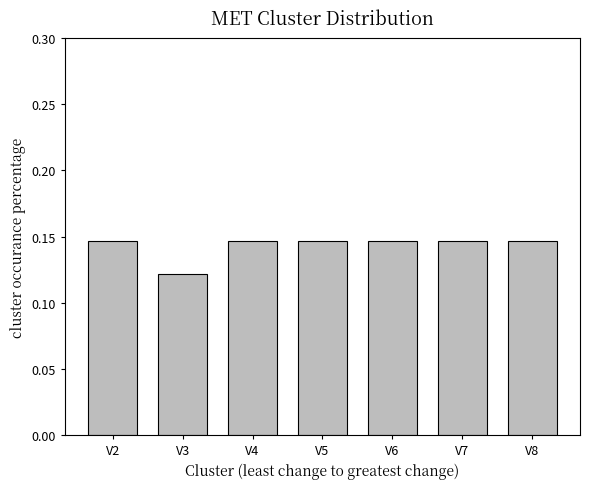

The value at V4 is 0.2. True or false?

False